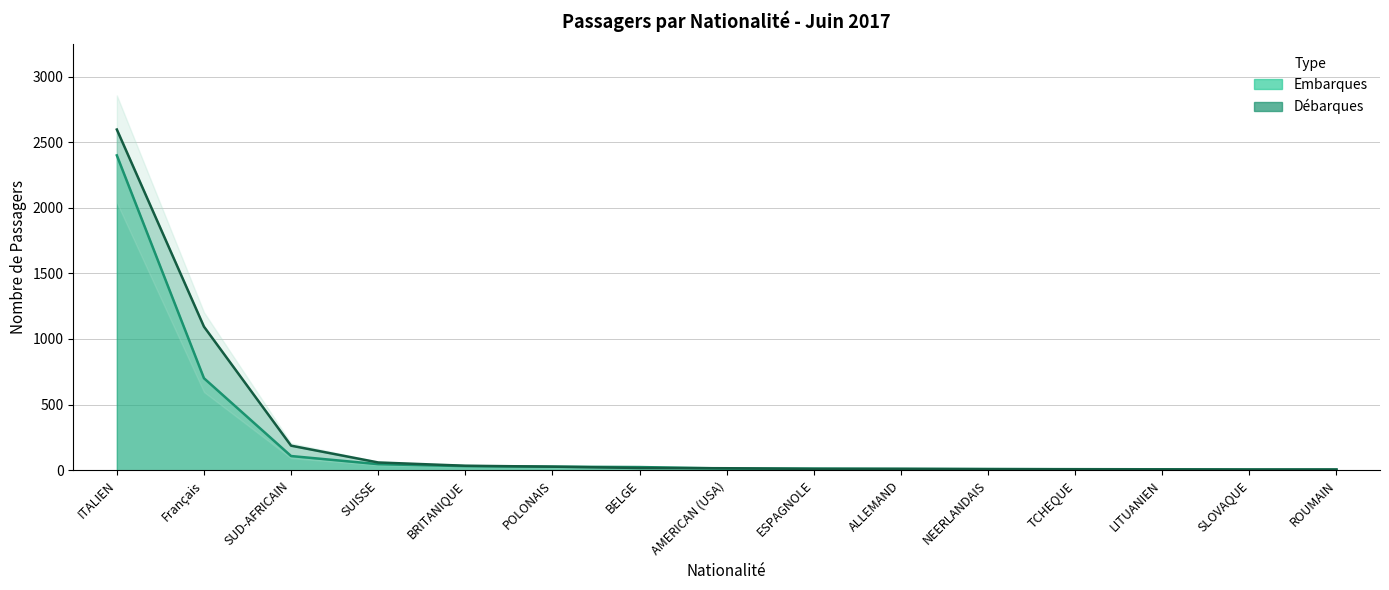

Which has a higher value, ESPAGNOLE or SUD-AFRICAIN?

SUD-AFRICAIN